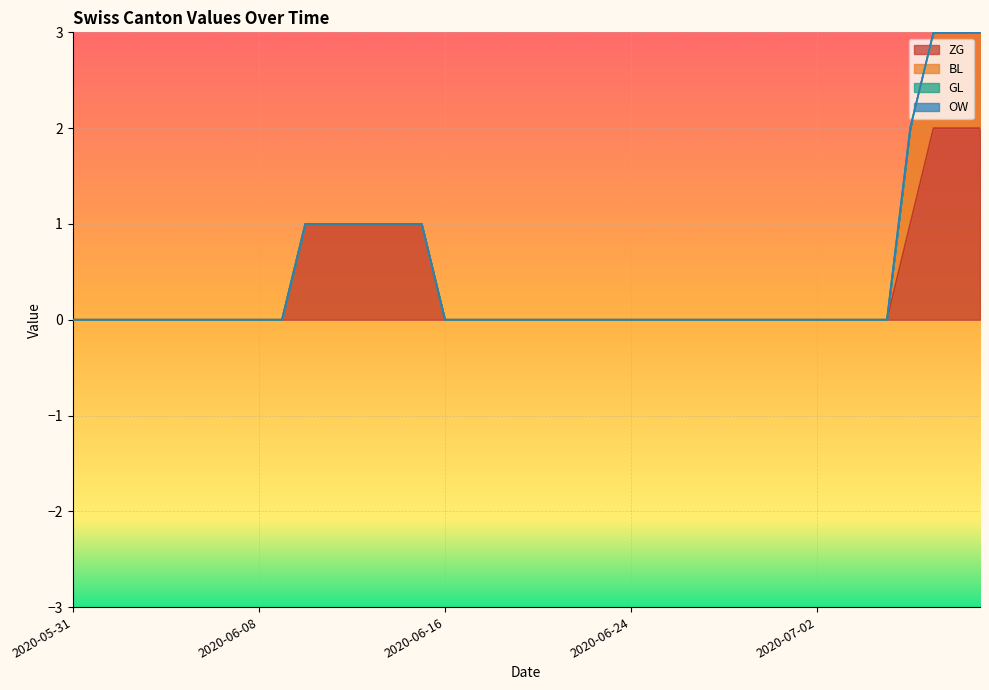

Which has a higher value, 2020-06-18 or 2020-06-28?

2020-06-18